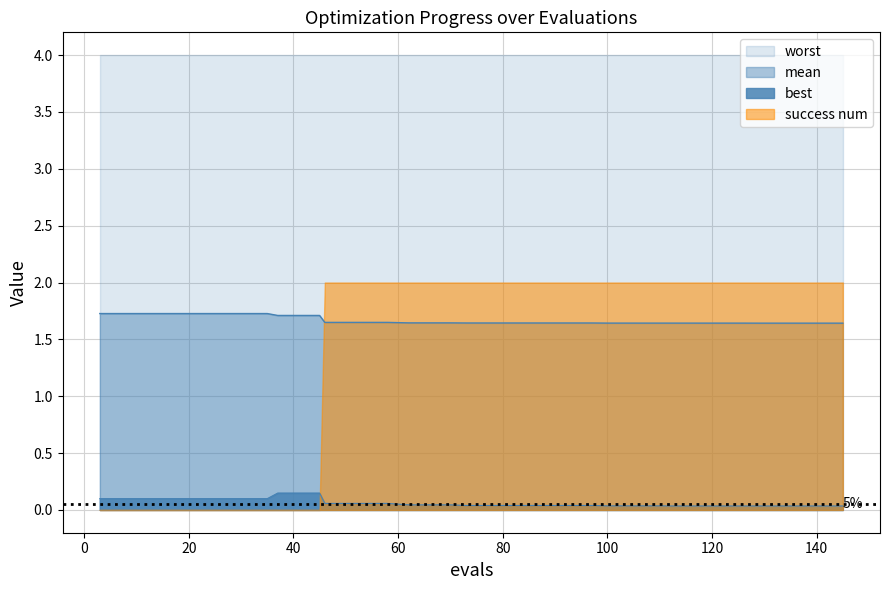

True or false: best has a value of 0.0 at 97.

False